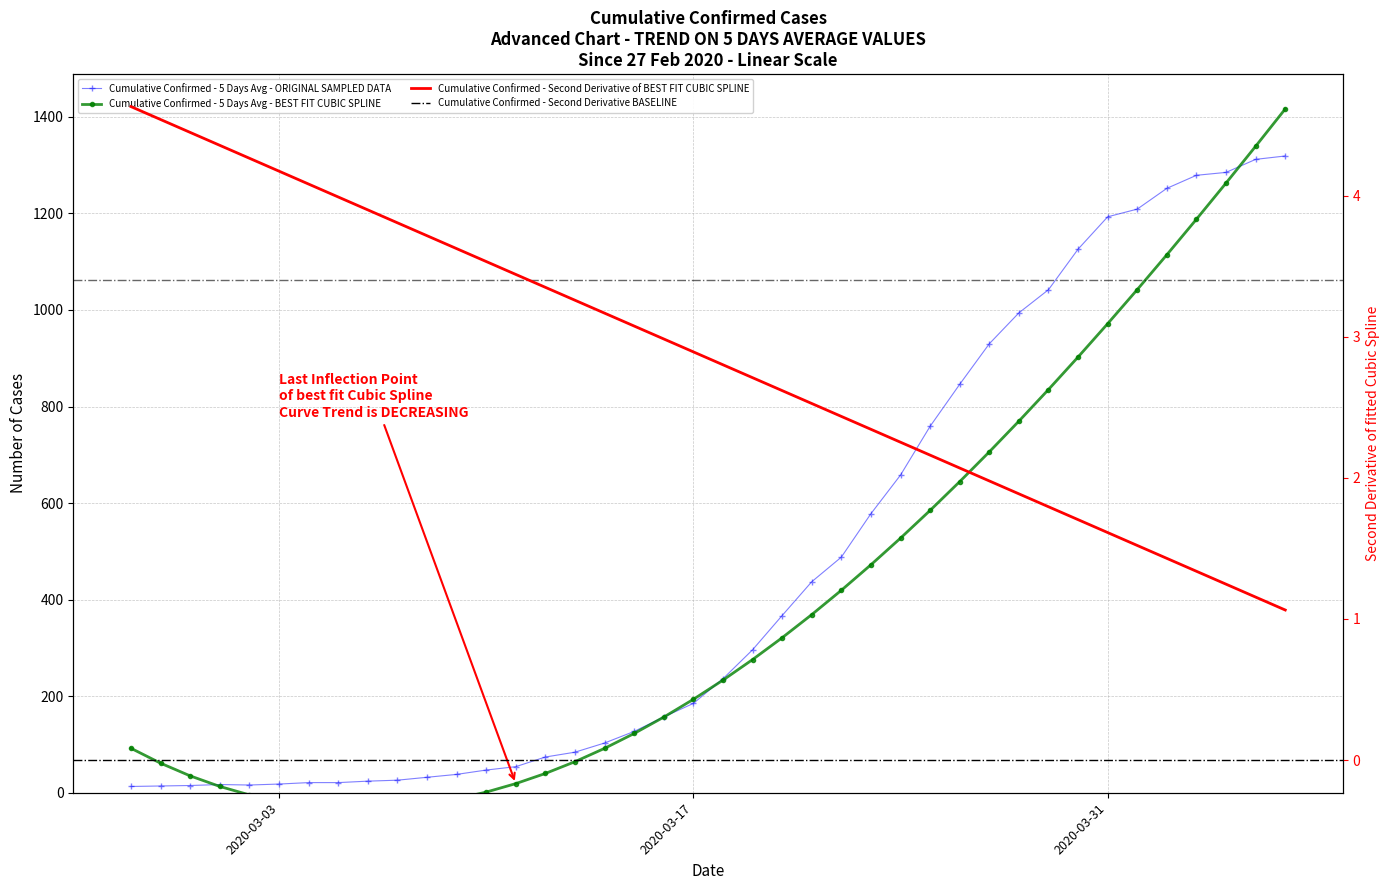

What position from the left is 2020-03-26?

29